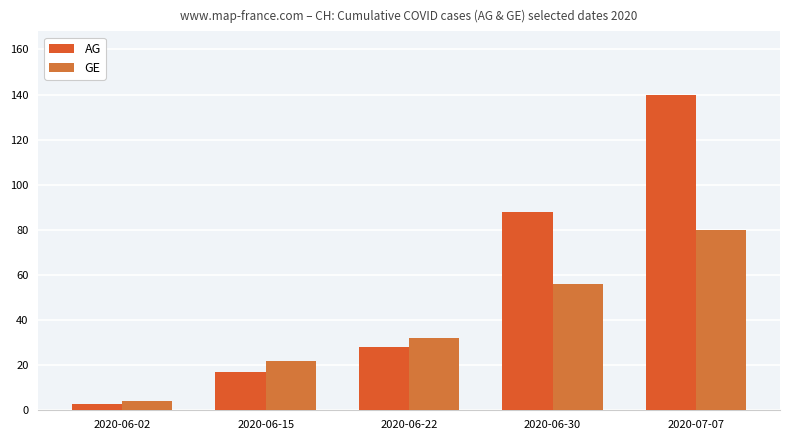

What is the sum of all GE values?

194